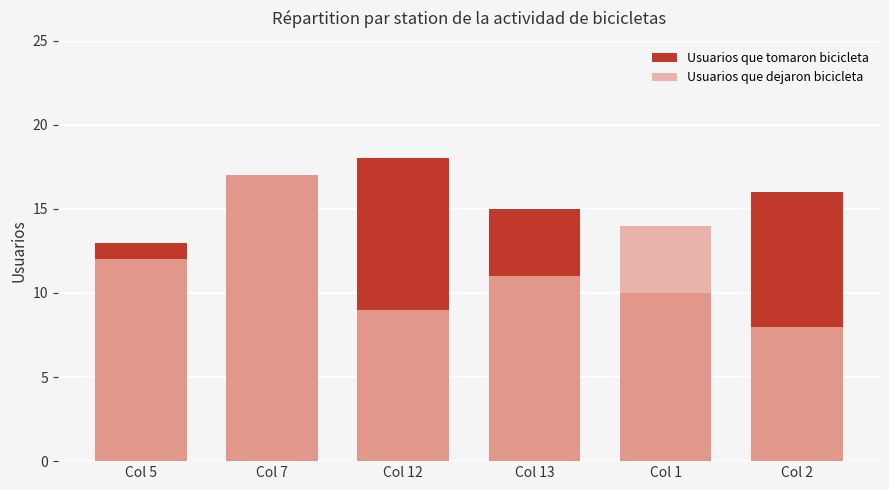

What is the spread (max minus min) of values at Col 5?

1